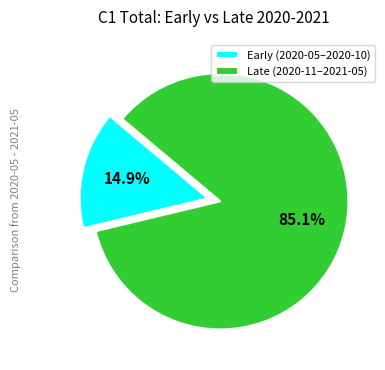

How many slices are in this pie chart?

2